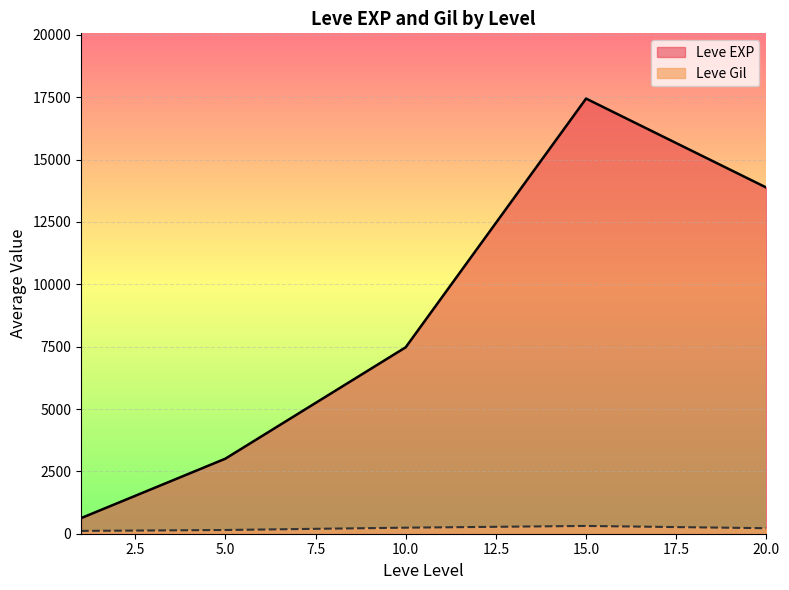

Which series has the widest spread of values?

Leve EXP